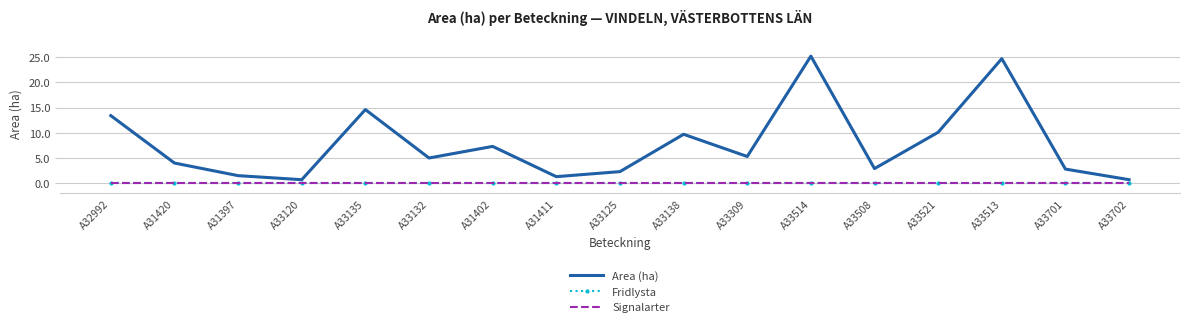

At which label does Area (ha) reach its peak?

A33514